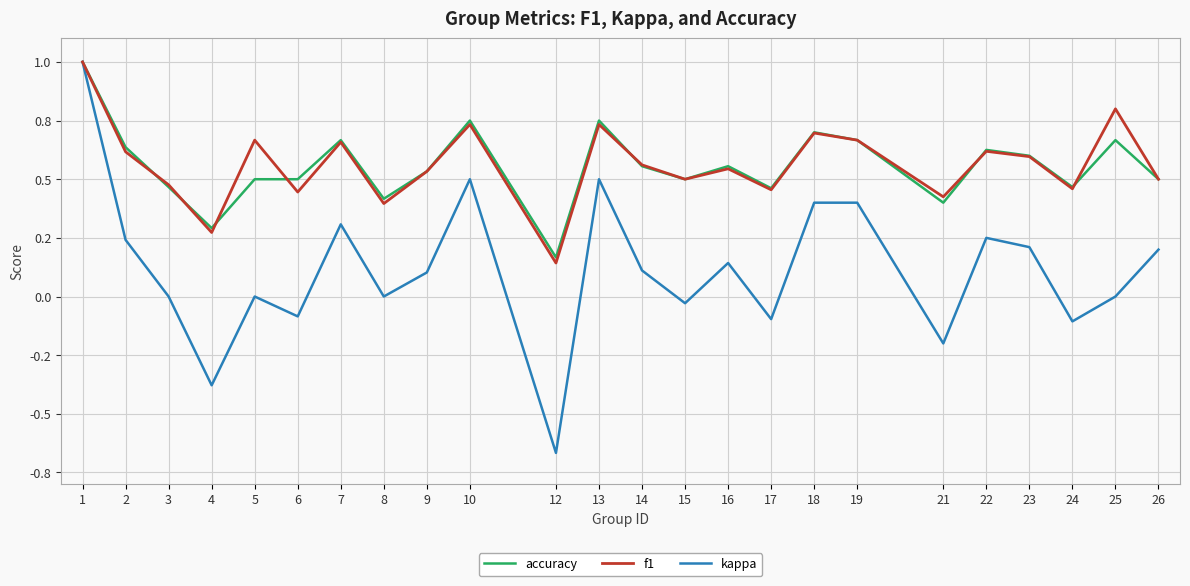

What are all the series names shown in the legend?

accuracy, f1, kappa